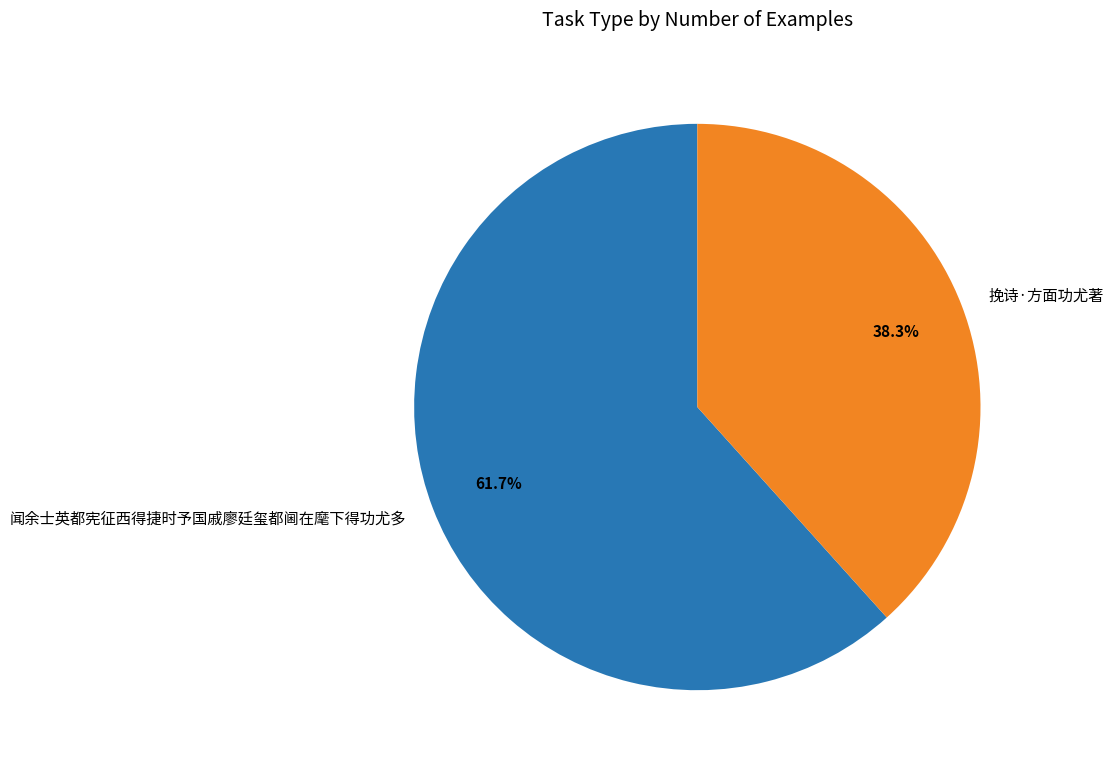

Which has a higher value, 闻余士英都宪征西得捷时予国戚廖廷玺都阃在麾下得功尤多 or 挽诗·方面功尤著?

闻余士英都宪征西得捷时予国戚廖廷玺都阃在麾下得功尤多